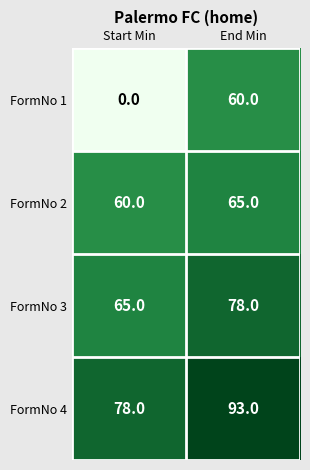

Which series has the largest total across all categories?

FormNo 4